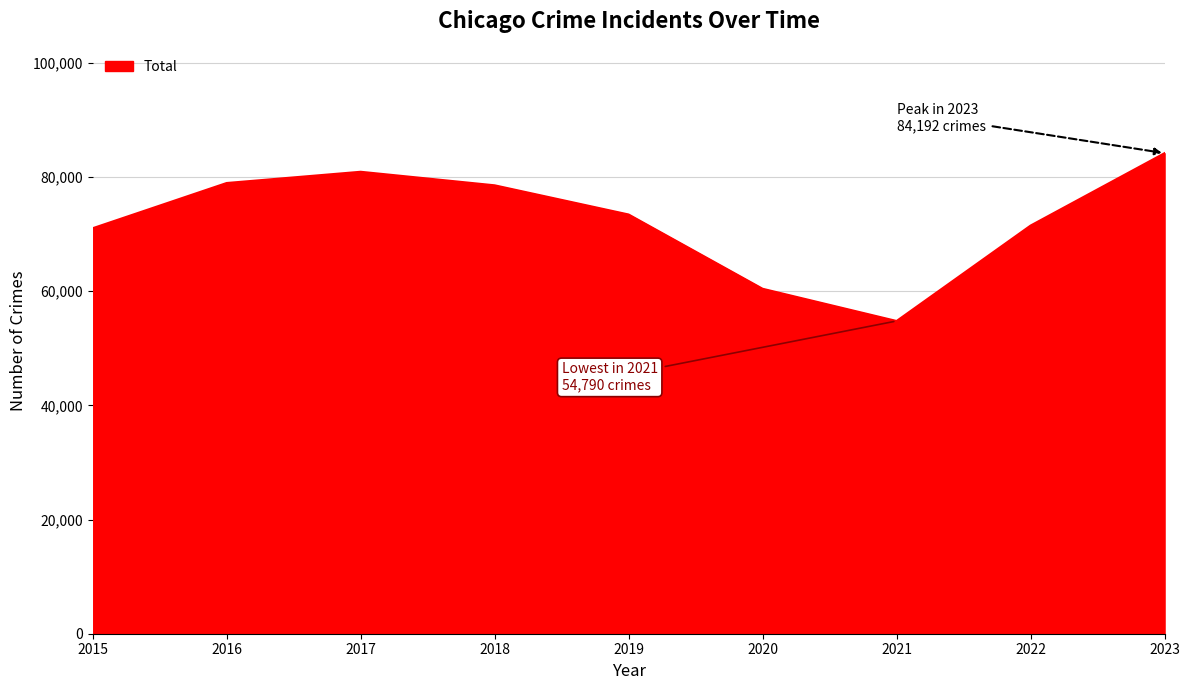

What is the difference between the maximum and minimum values?

29402